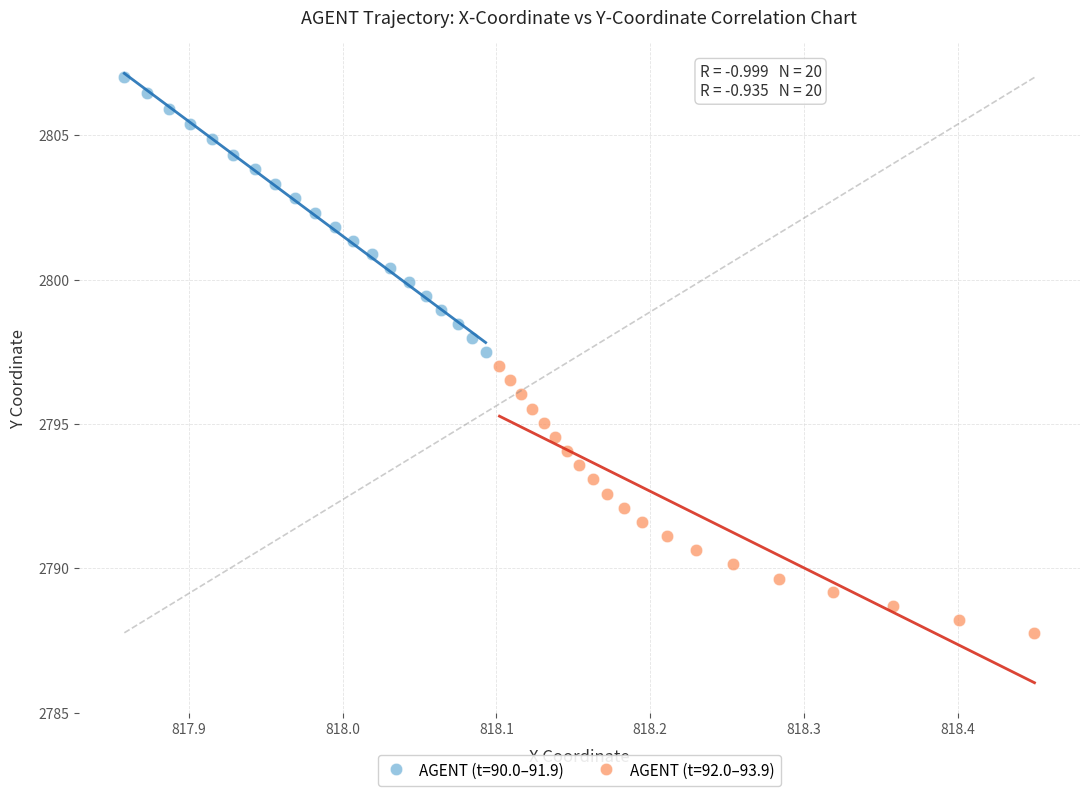

Which series reaches the maximum Y coordinate?

AGENT (t=90.0–91.9)